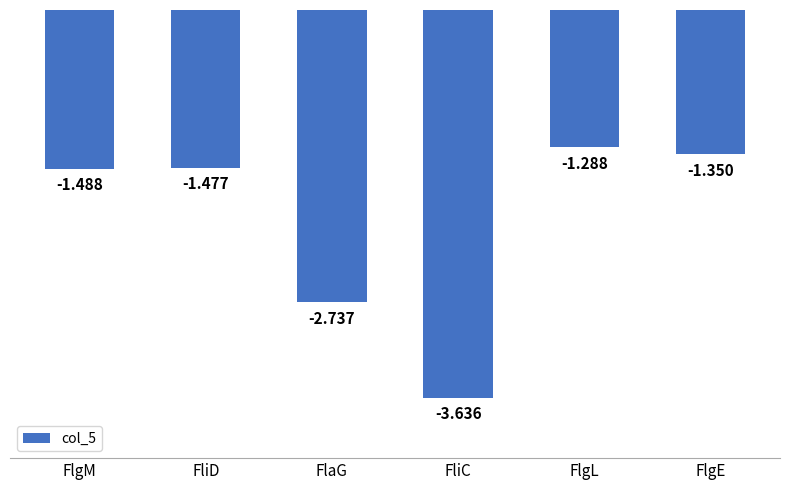

Between FlgM and FliC, which is larger?

FlgM